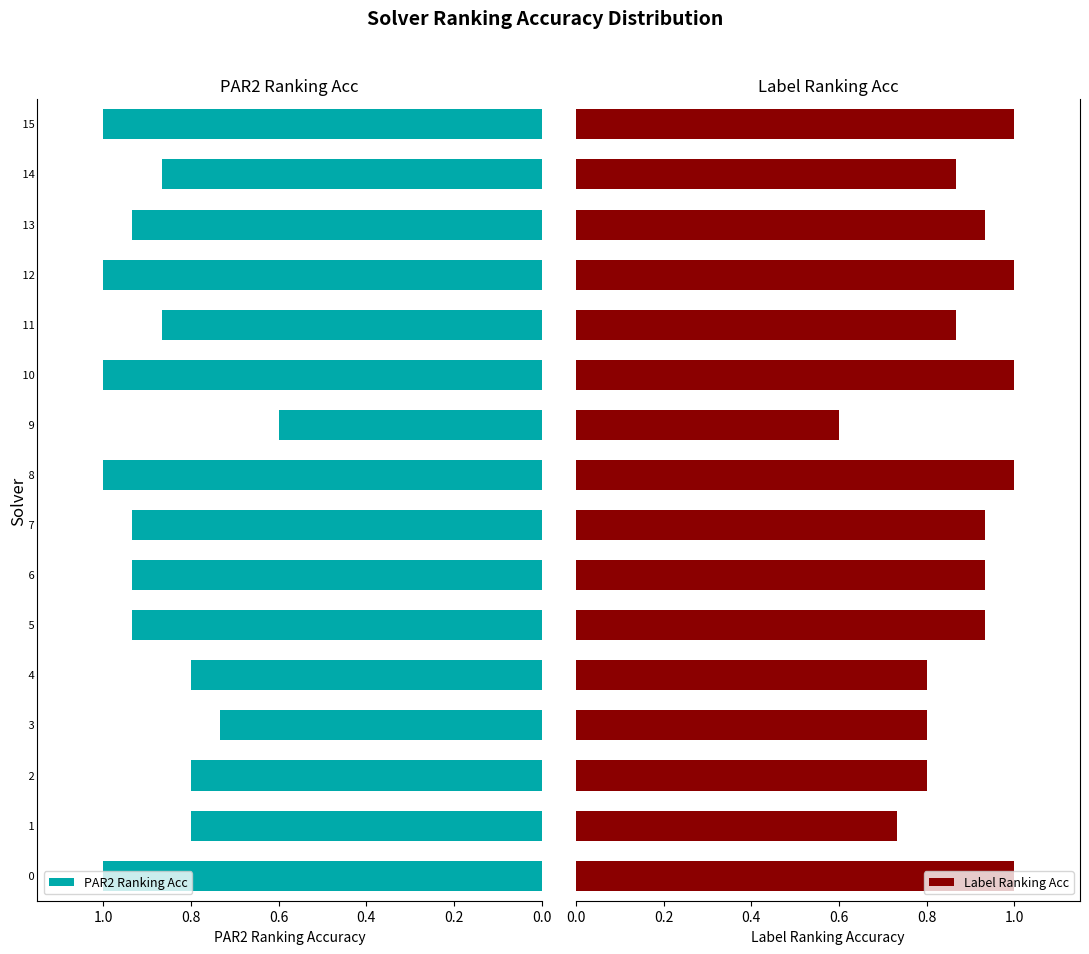

What is the value of the Label Ranking Acc bar at the 13th from the left?

1.0